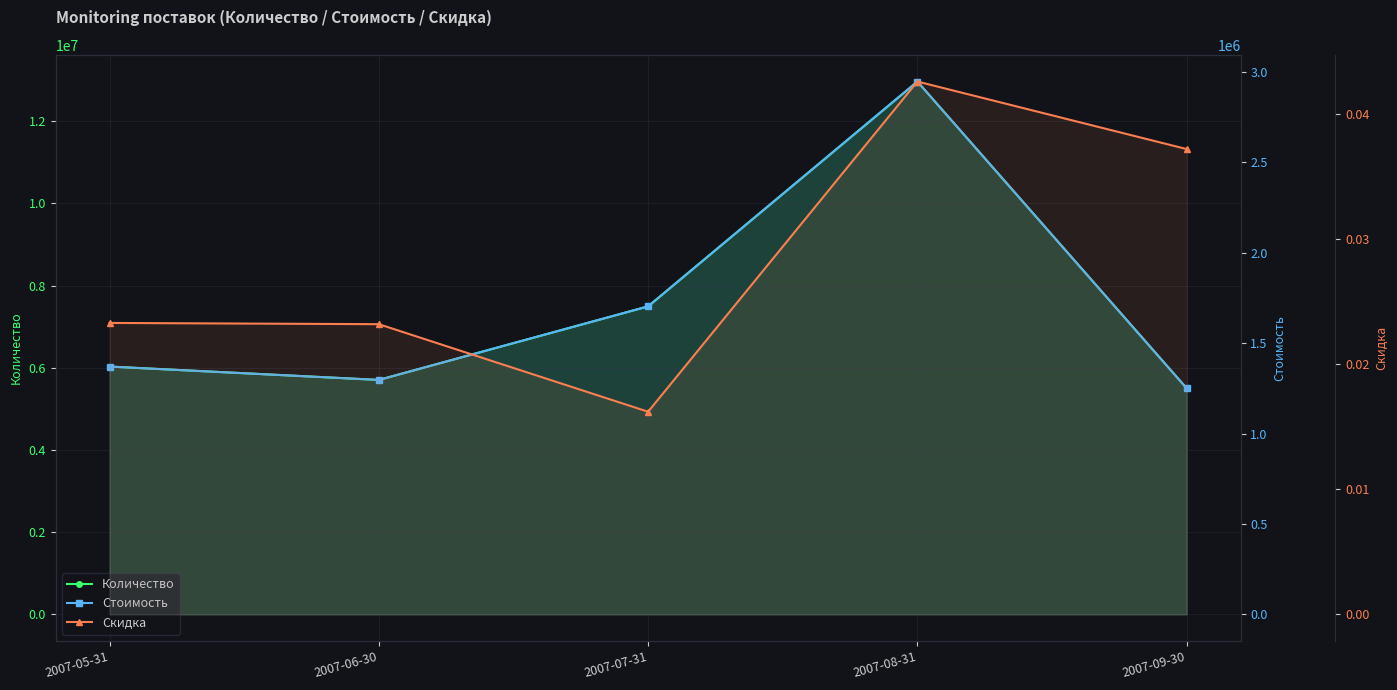

True or false: Стоимость and Количество cross at least once.

False